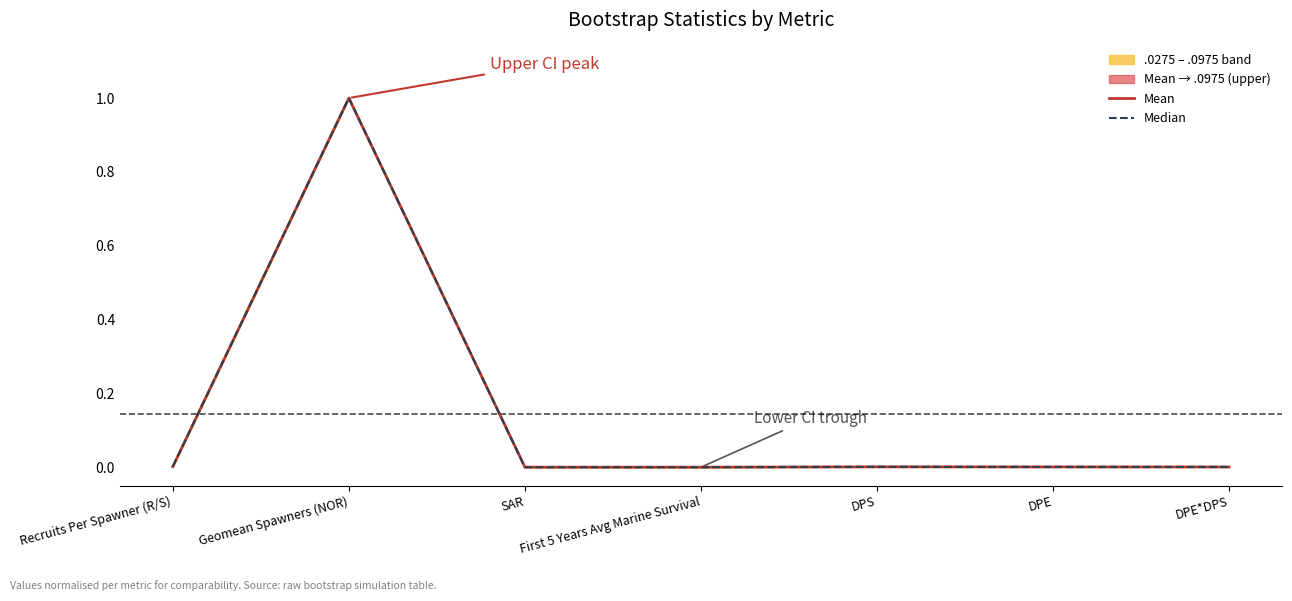

Rank the series at DPS from highest to lowest value.

Median, Mean